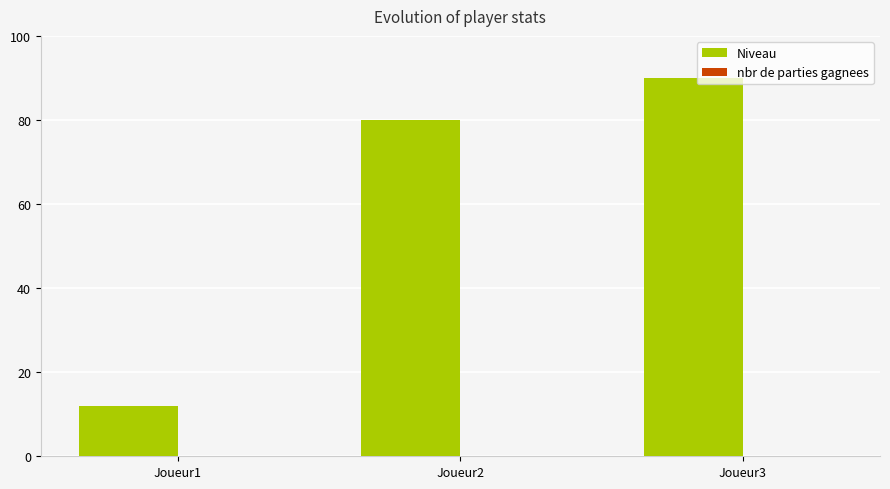

Reading left to right, what are all the values shown in this chart?

12	80	90